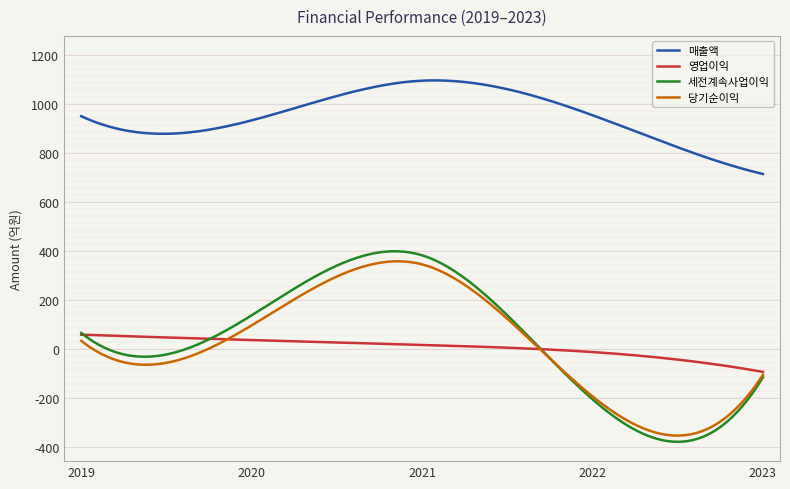

True or false: 영업이익 and 매출액 cross at least once.

False